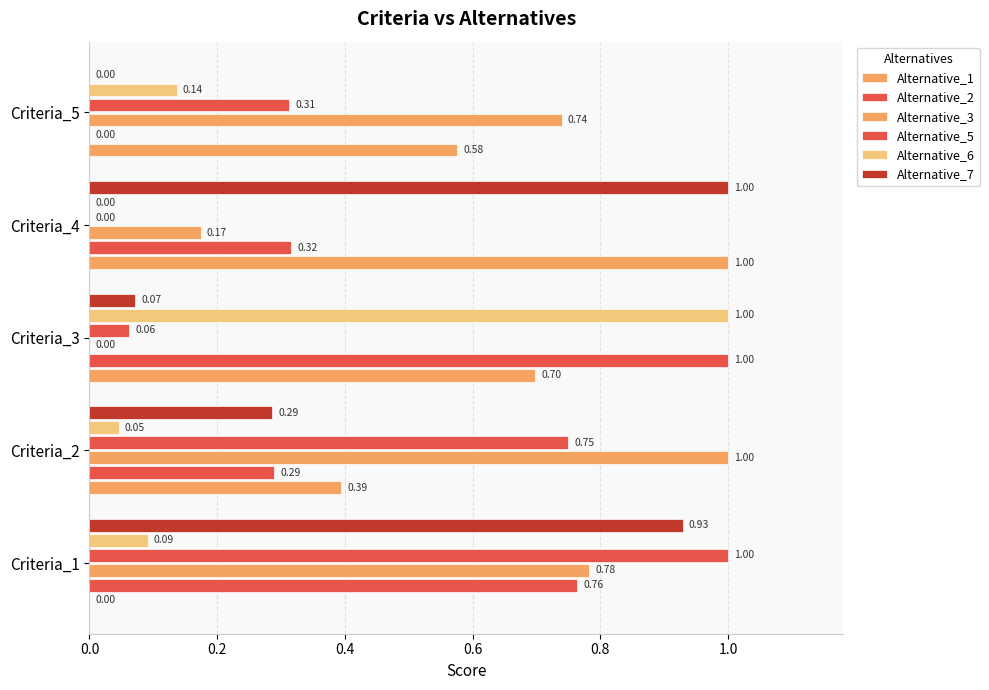

How many data points in Alternative_5 are above 0?

4